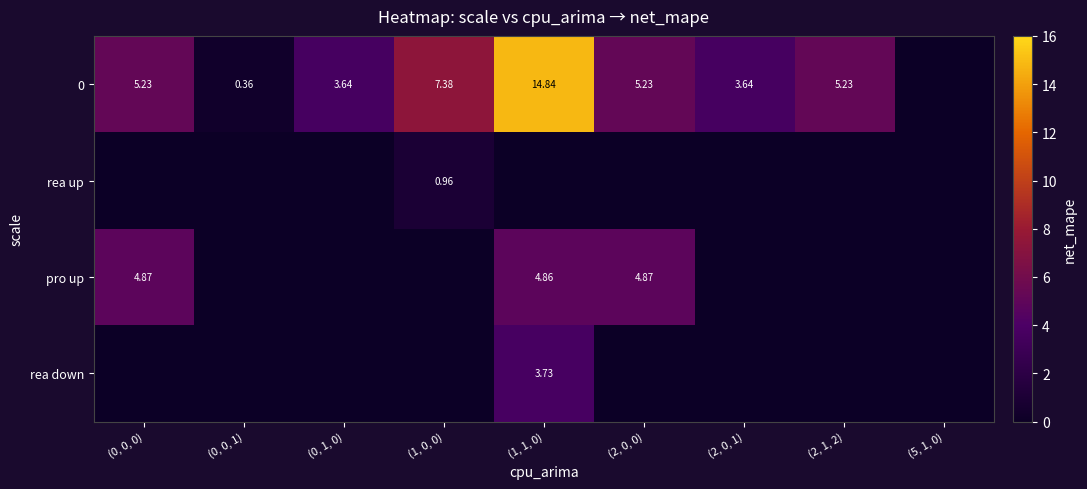

Is the value of pro up at (1, 1, 0) greater than the value of 0 at (0, 1, 0)?

Yes